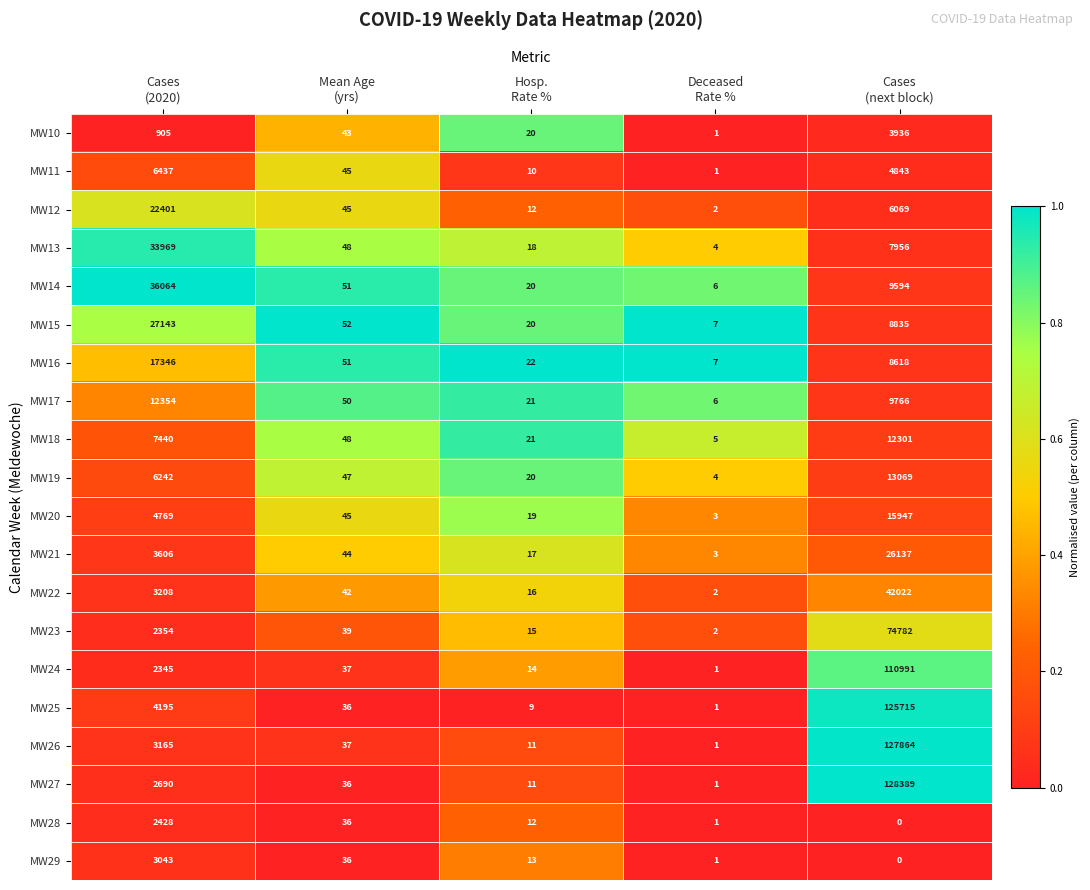

Which series has the largest range (max minus min)?

MW27